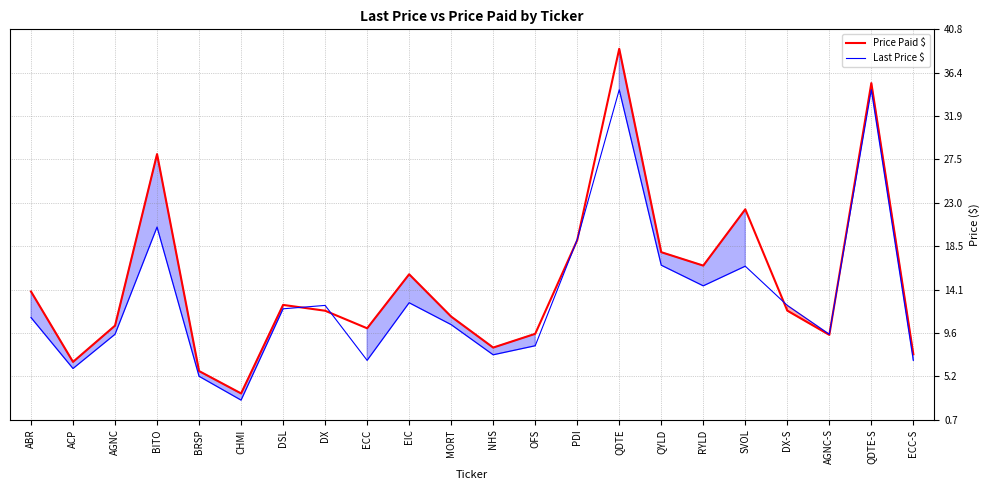

Between CHMI and BITO, which is larger?

BITO